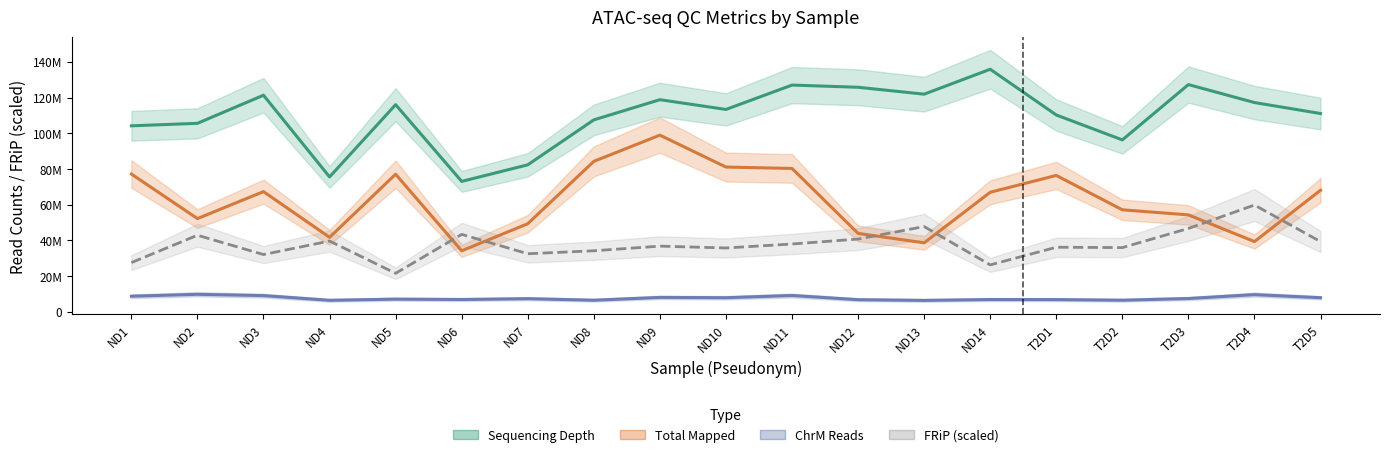

At how many categories does at least one series exceed 53799844?

19